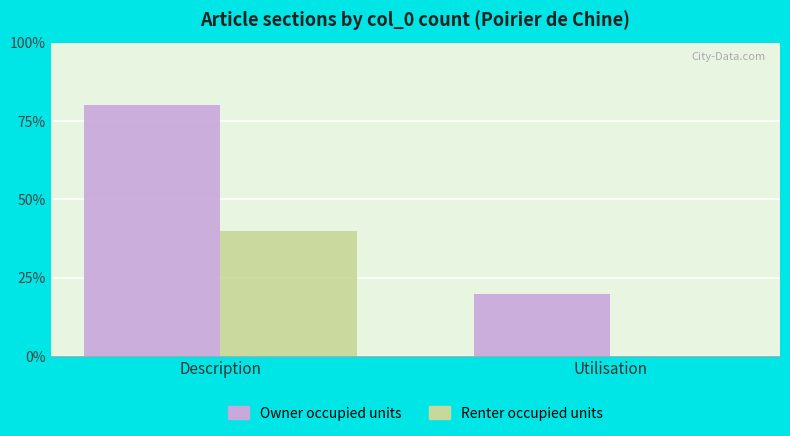

Does the chart contain stacked bars?

No